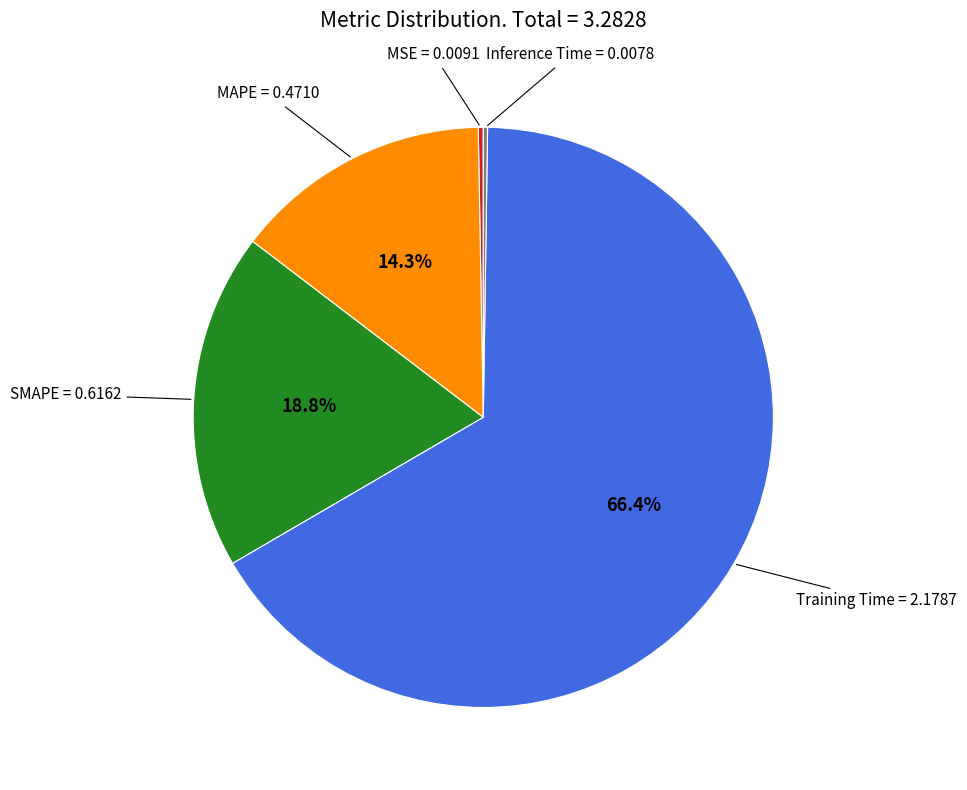

Which slice represents more than half of the pie?

Training Time